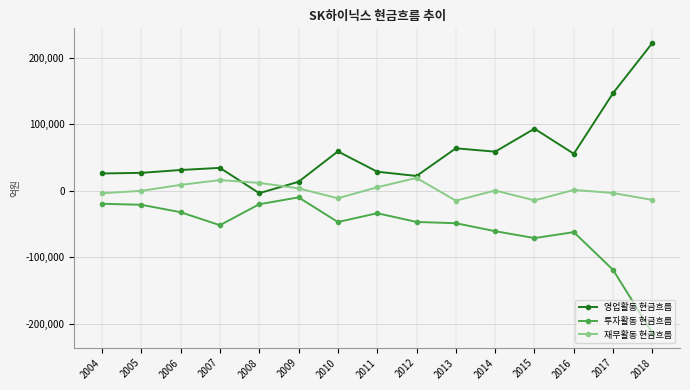

What is the greatest value displayed?

222272.0